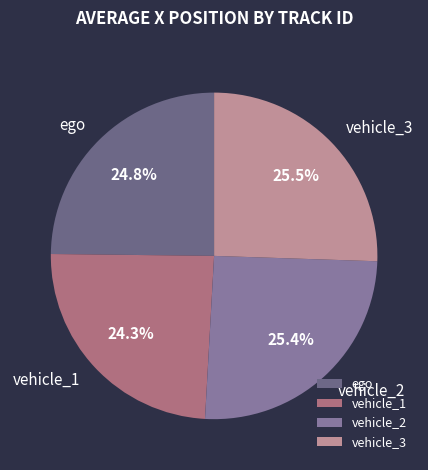

True or false: ego accounts for 30% of the total.

False